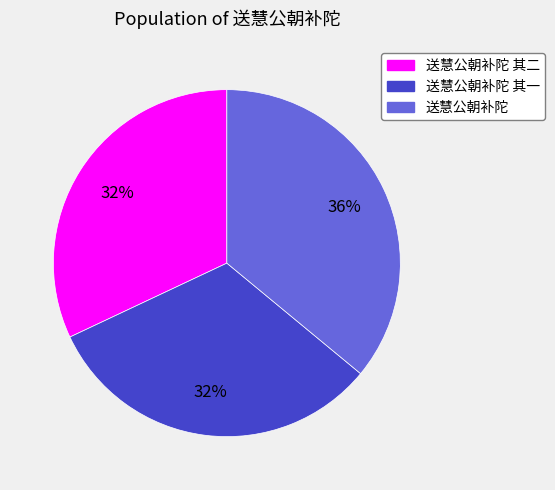

Is there any slice that represents more than half of the pie?

No